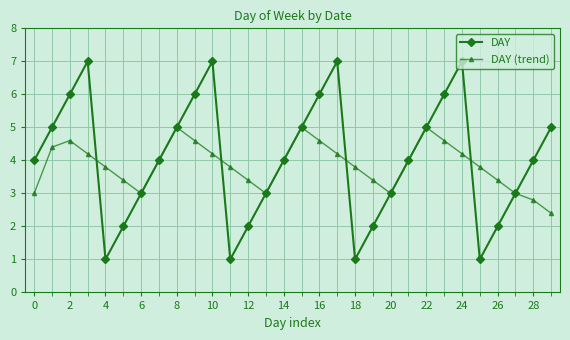

Count the DAY values in the range 2 to 6.

22